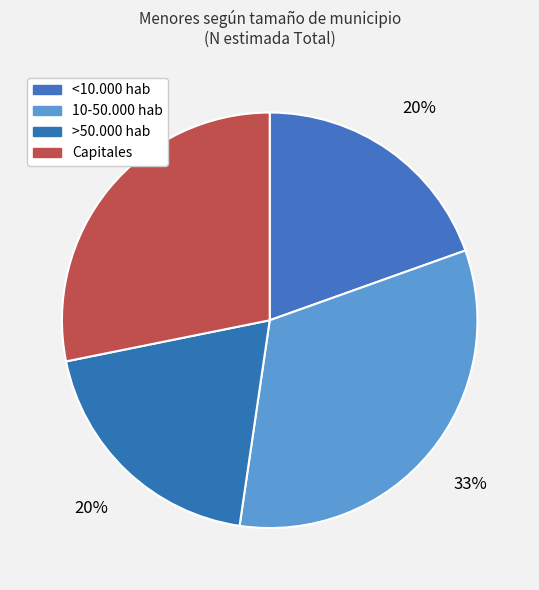

To the nearest percent, what is the average slice percentage?

25%